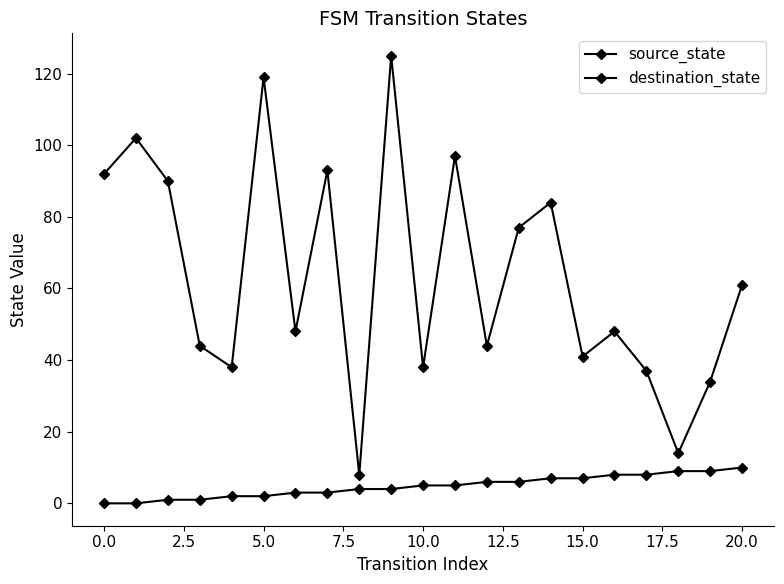

What is the greatest value displayed?

125